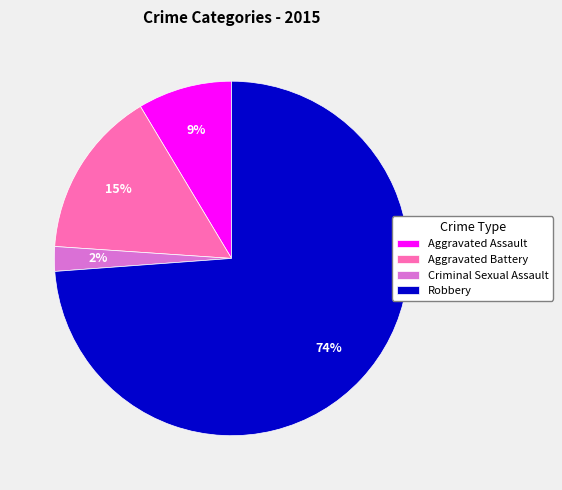

Which slice is the smallest?

Criminal Sexual Assault